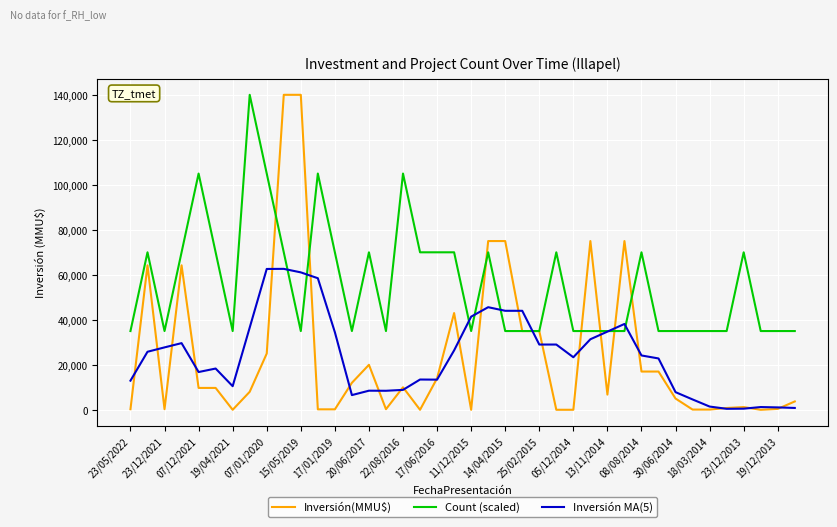

What is the highest value of the Count (scaled) series?

140000.0